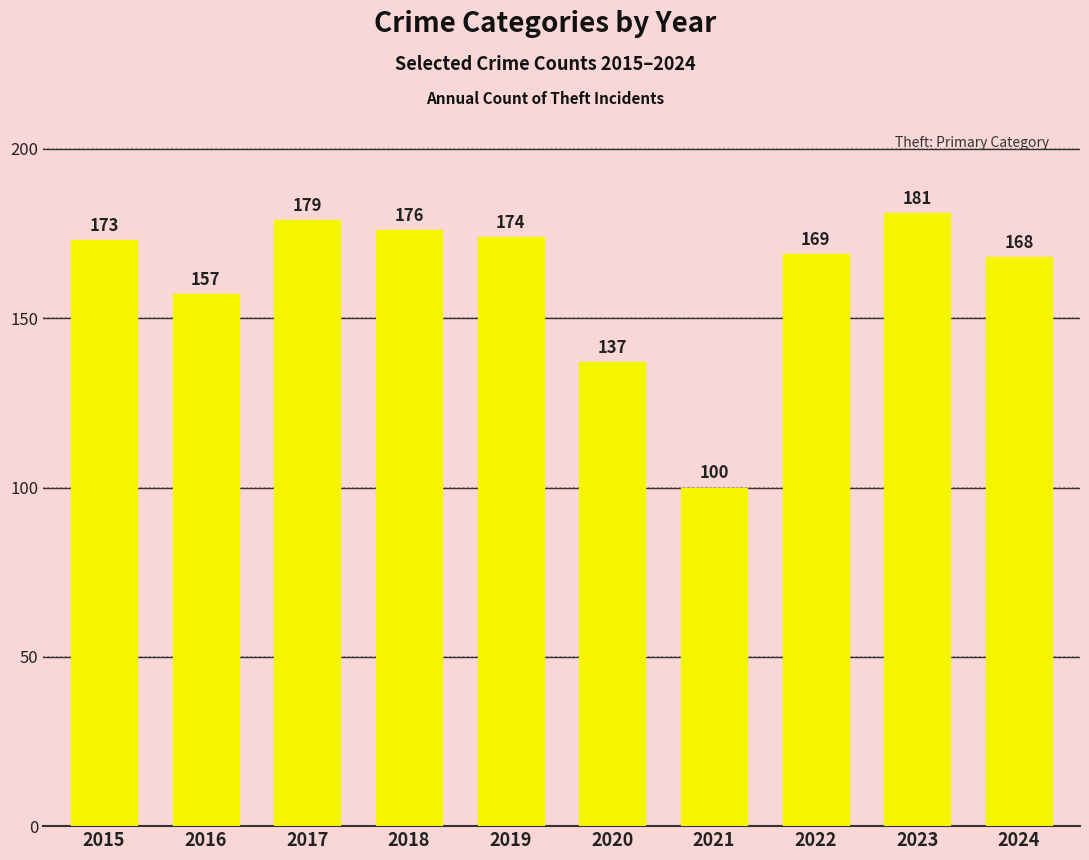

What is the average value?

161